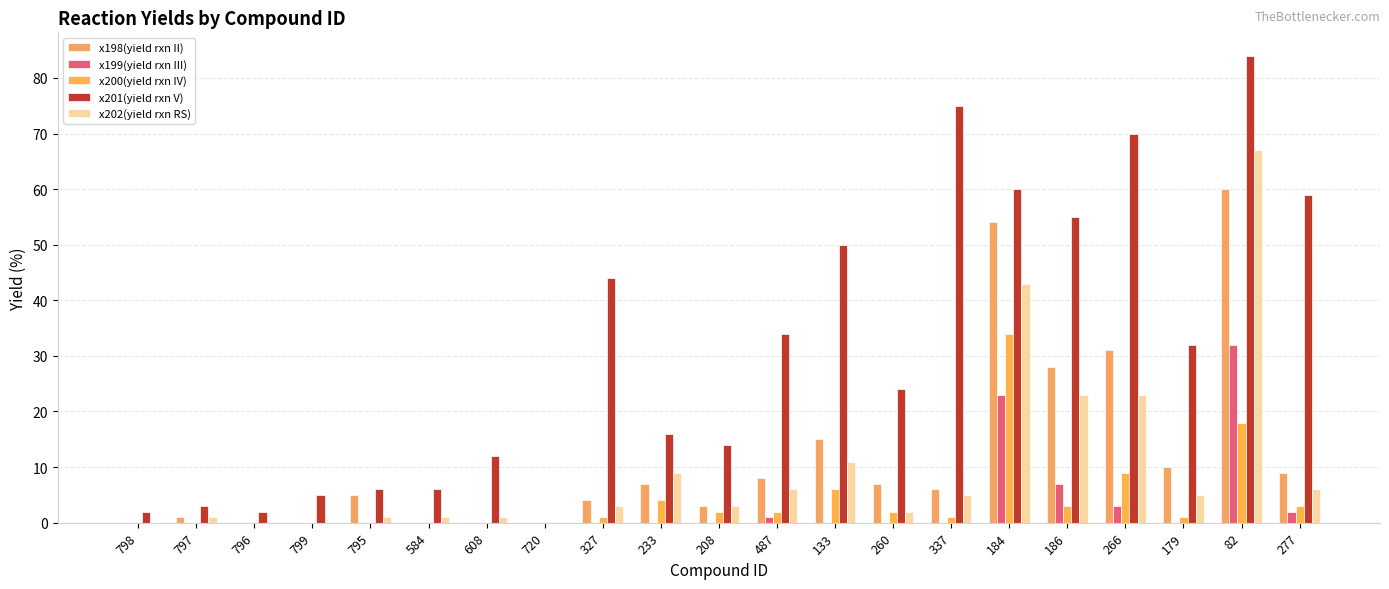

What is the total value across all series at 184?

214